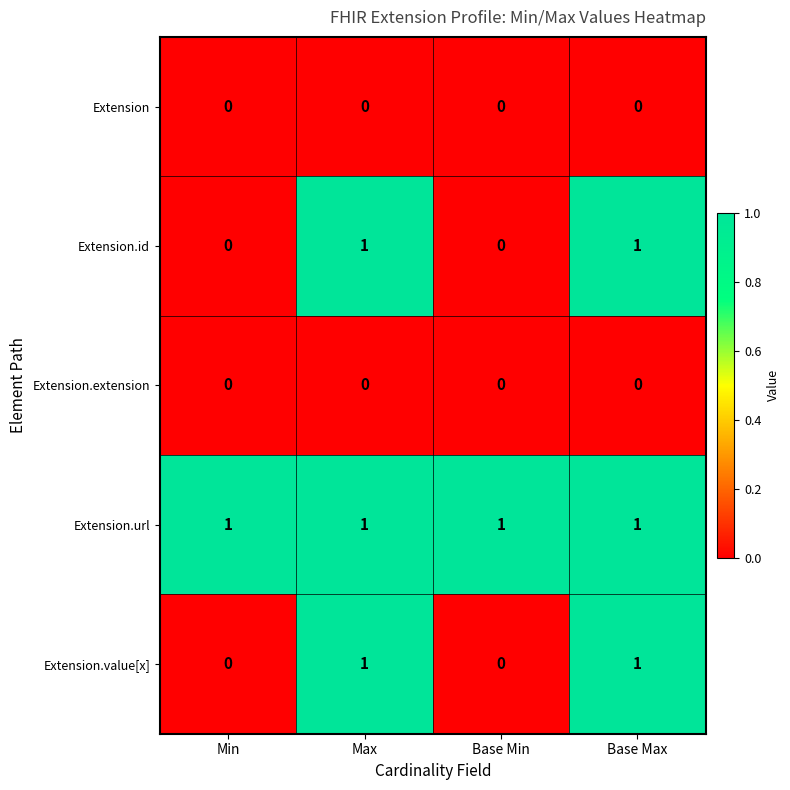

Is it true that Extension.url equals 1 at Base Max?

True